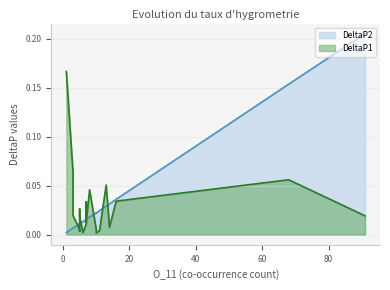

The DeltaP1 series shows 0.1 at 13. True or false?

True